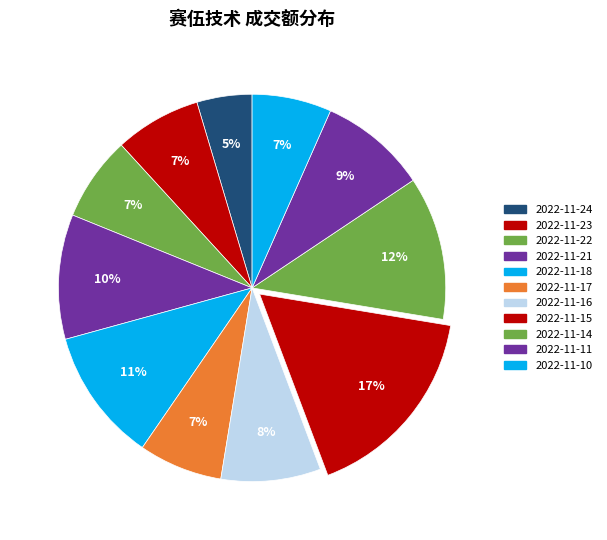

How many slices are in this pie chart?

11